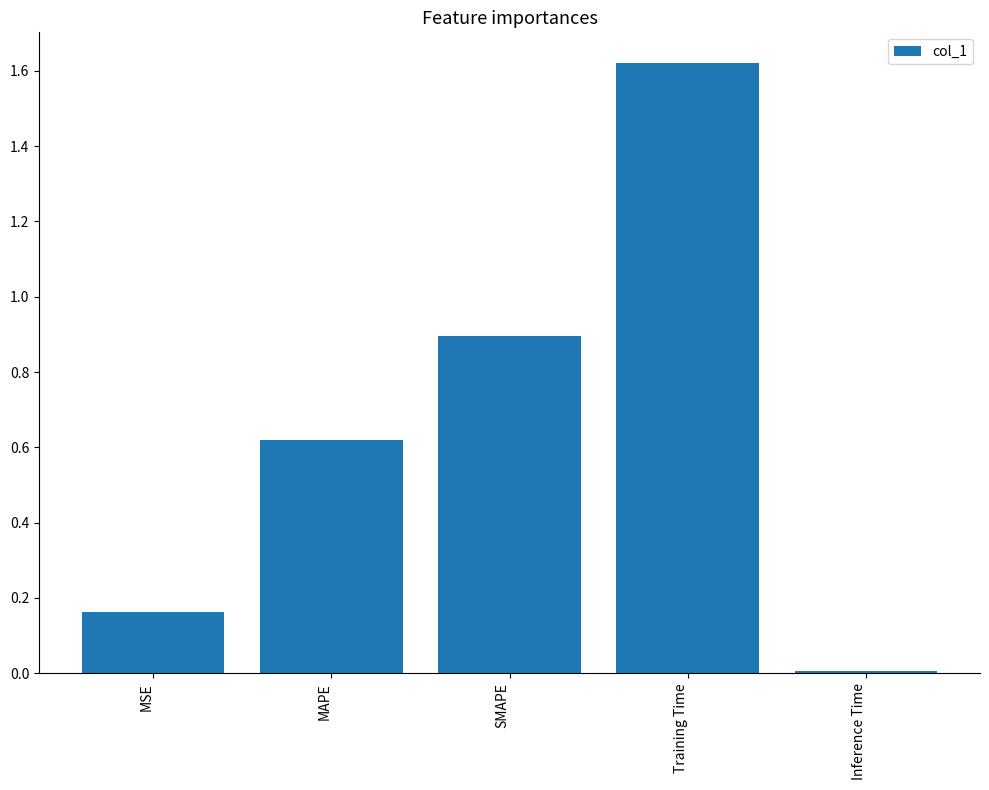

Rank the categories by value from highest to lowest.

Training Time, SMAPE, MAPE, MSE, Inference Time